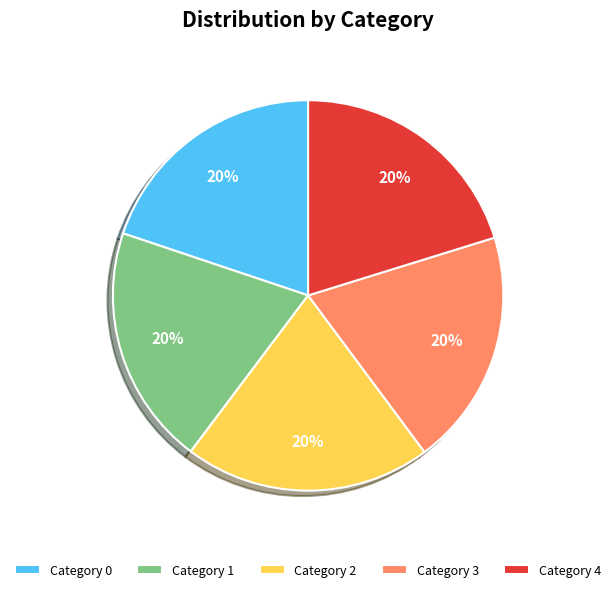

Does Category 2 account for over 50% of the chart?

No